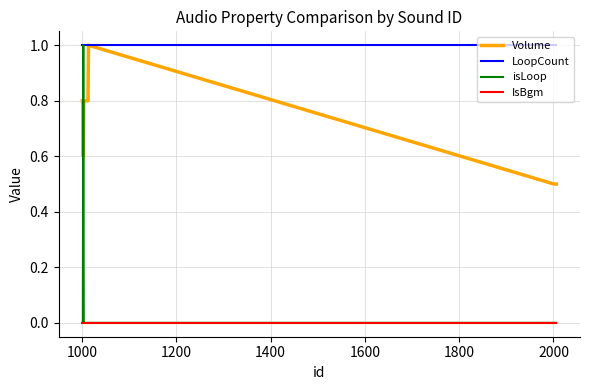

Which series has the largest range (max minus min)?

isLoop